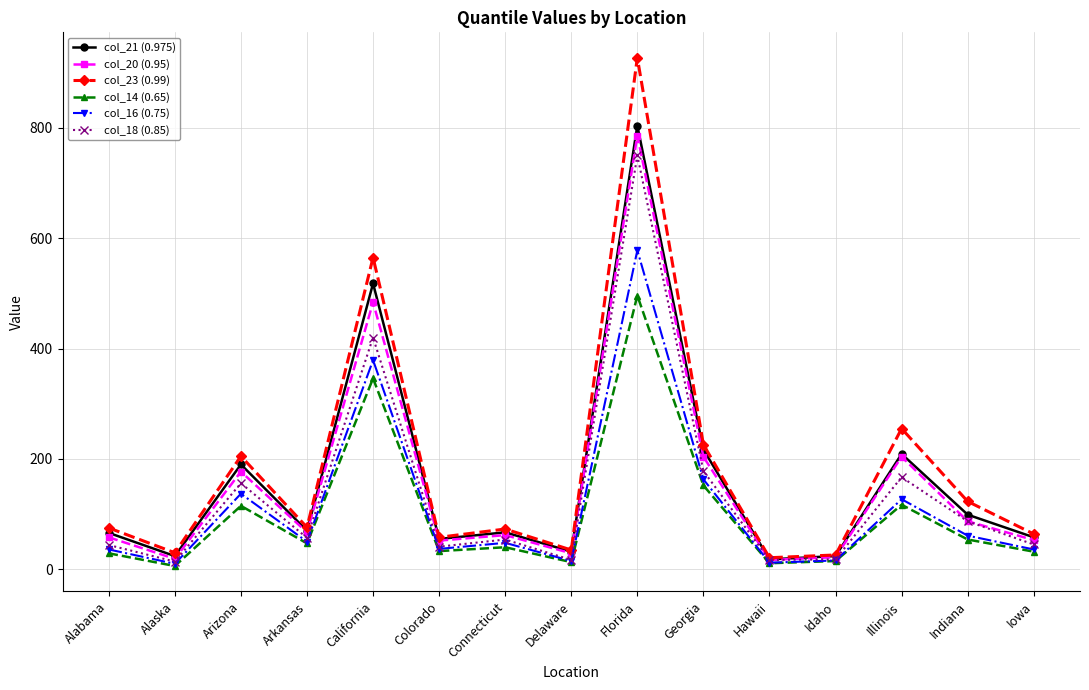

What is the label of the 4th point from the right?

Idaho